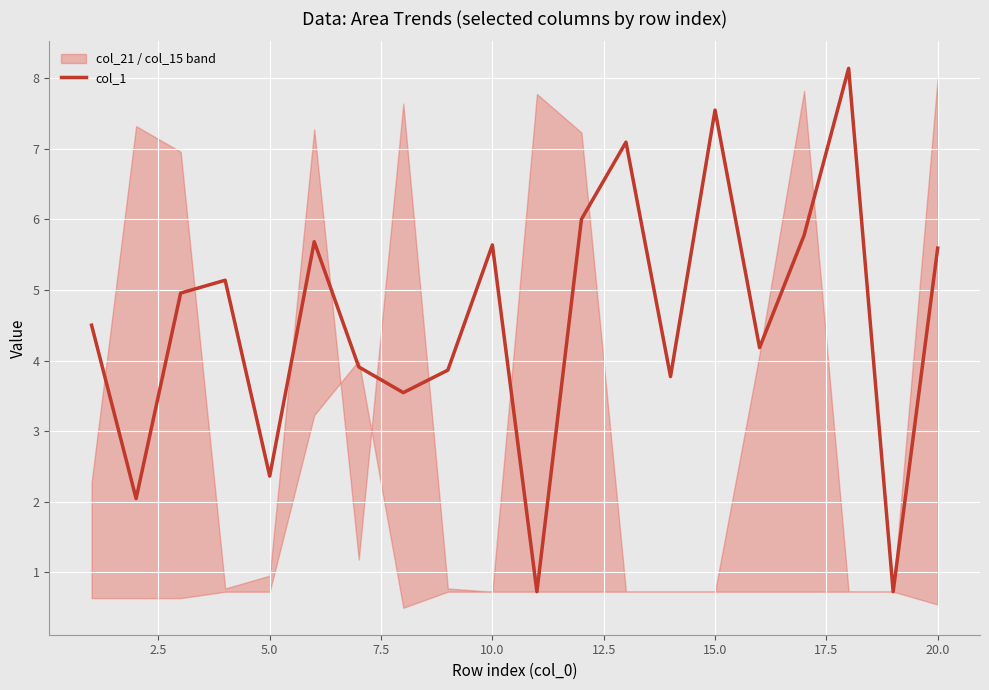

What is the highest value of the col_1 series?

8.1